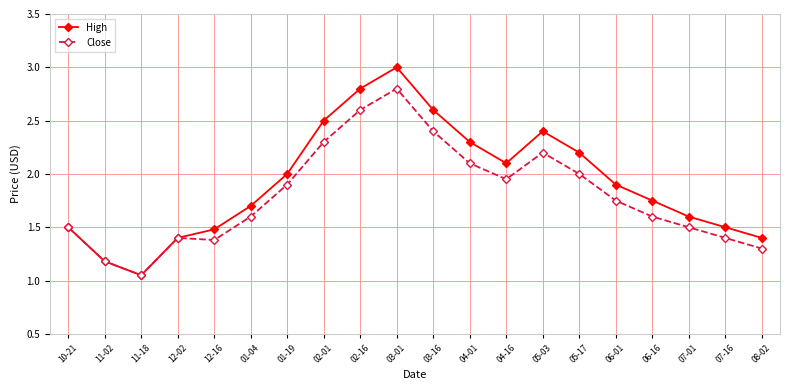

True or false: High has a value of 2.0 at 08-02.

False